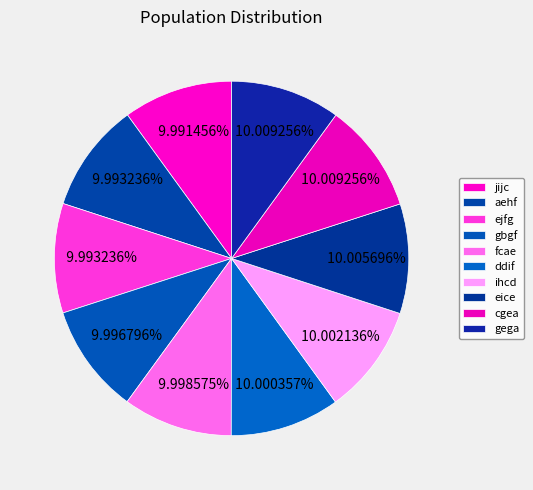

True or false: ejfg accounts for 4% of the total.

False